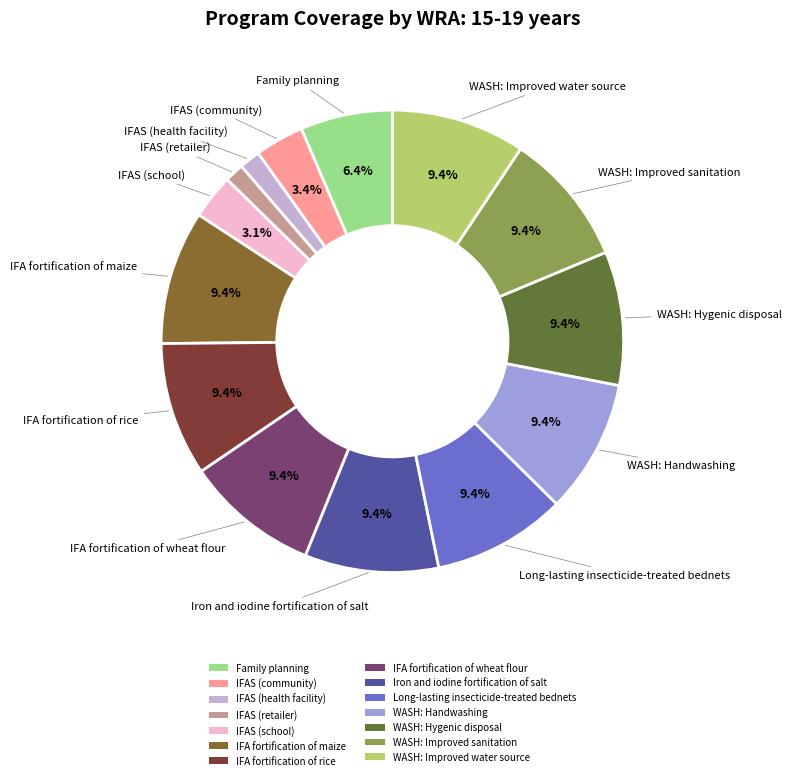

Is there any slice that represents more than half of the pie?

No